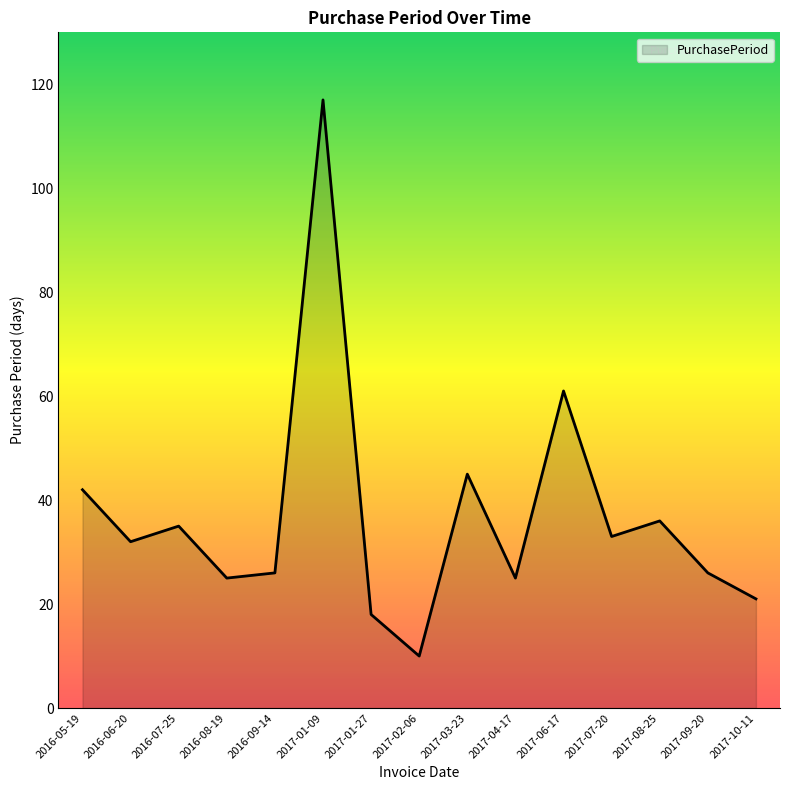

What is the sum of the values at 2017-07-20 and 2016-09-14?

59